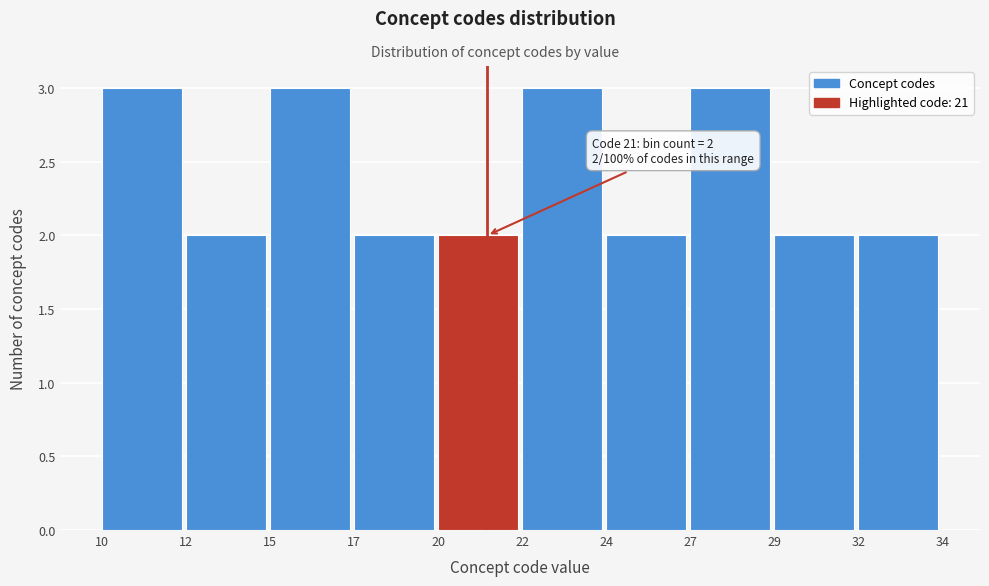

Reading right to left, transcribe all the data shown in this chart.

2	2	3	2	3	2	2	3	2	3